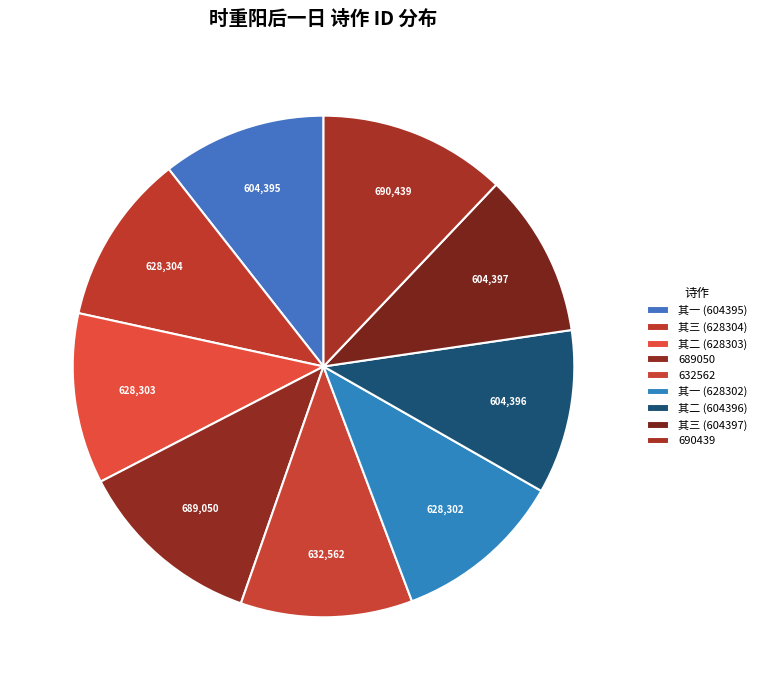

Count the number of slices in the pie.

9